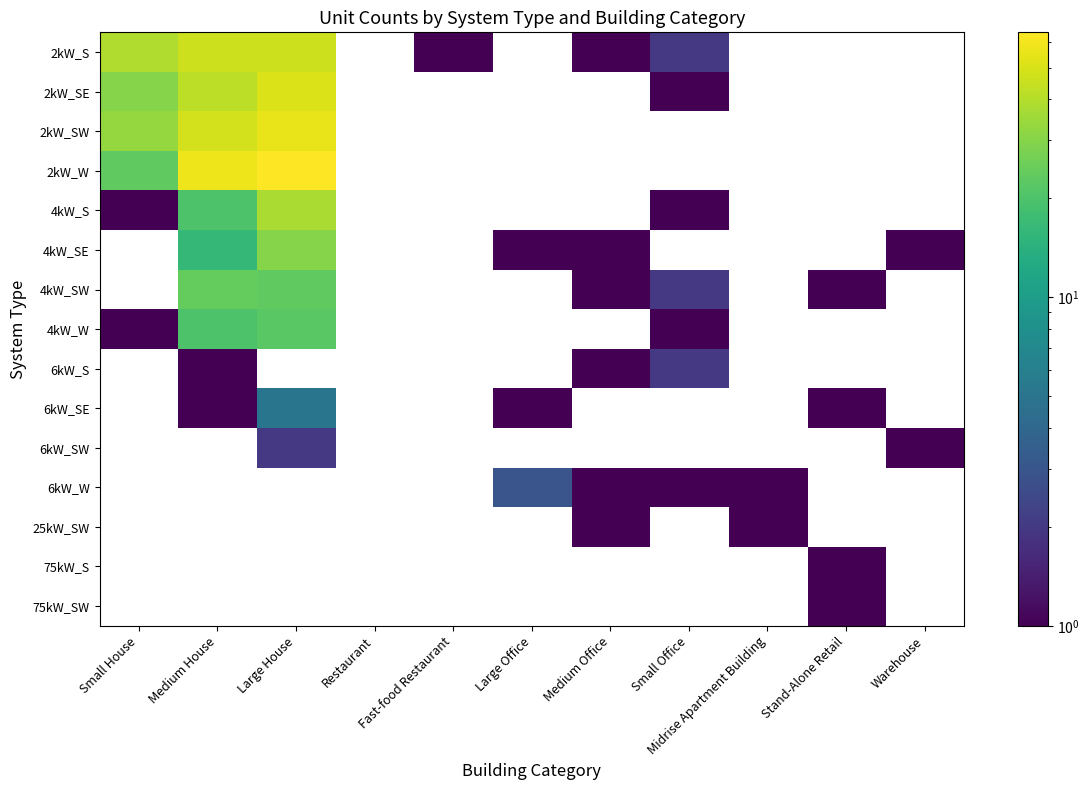

What is the difference between the 4kW_S values at Medium House and Small Office?

19.0